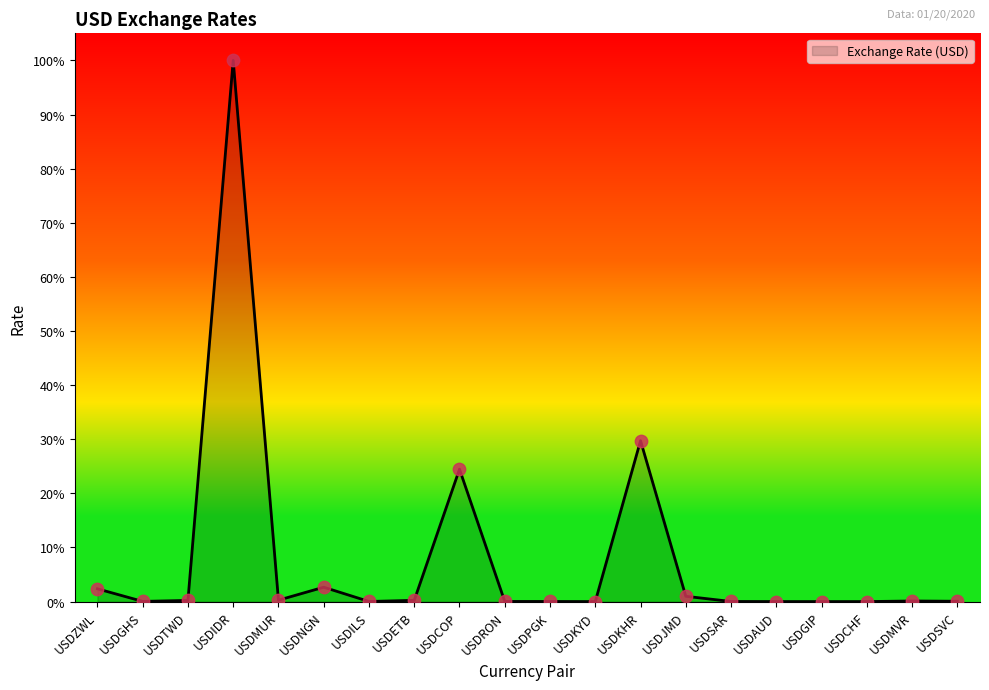

What is the change in value from USDIDR to USDCHF?

-1.0